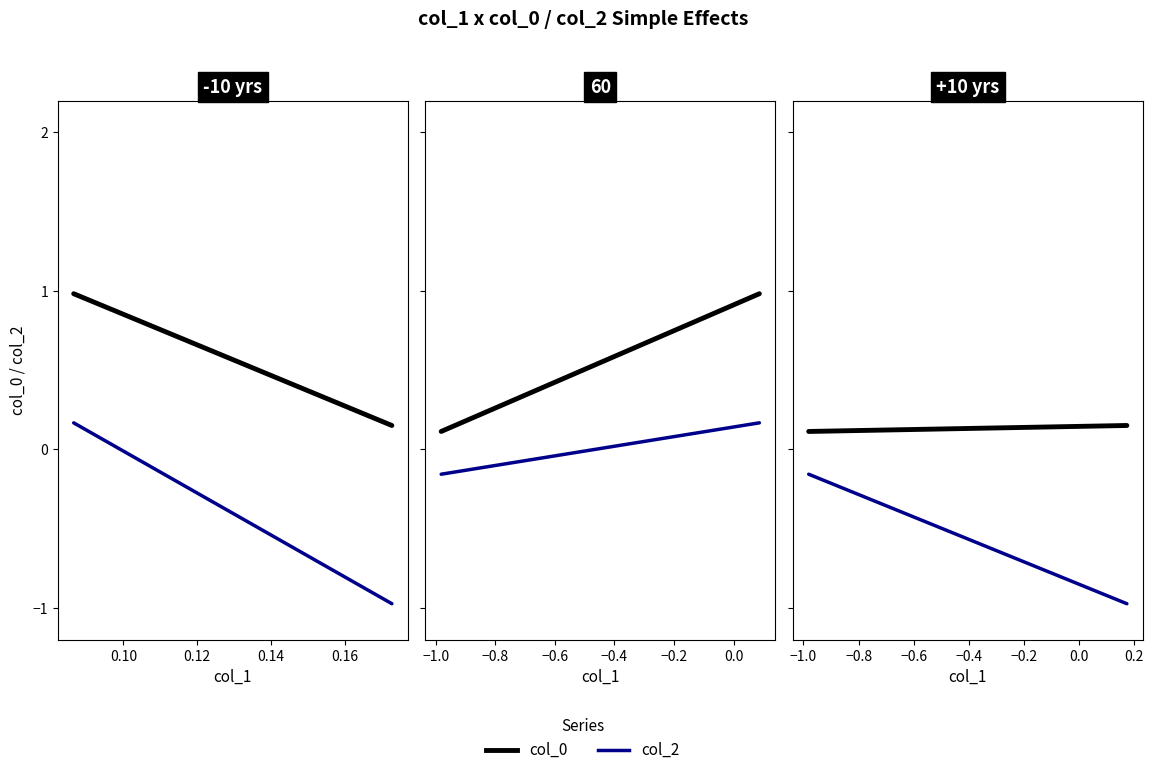

What is the average value of the col_0 series?

0.1